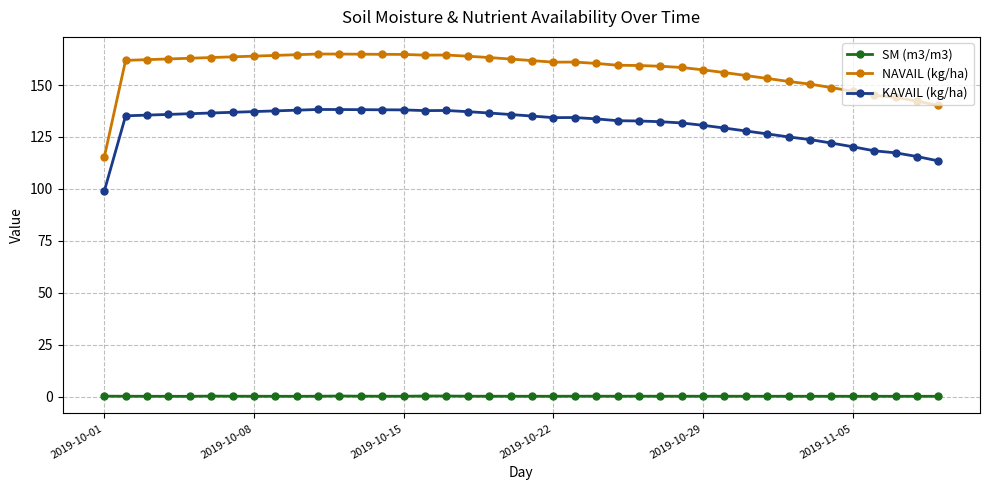

What is the difference between the maximum and minimum values in the SM (m3/m3) series?

0.1